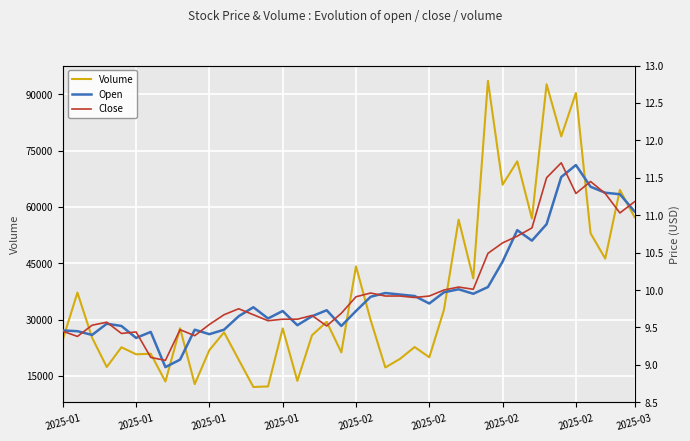

Rank the series at 2025-02 from highest to lowest value.

Volume, Open, Close